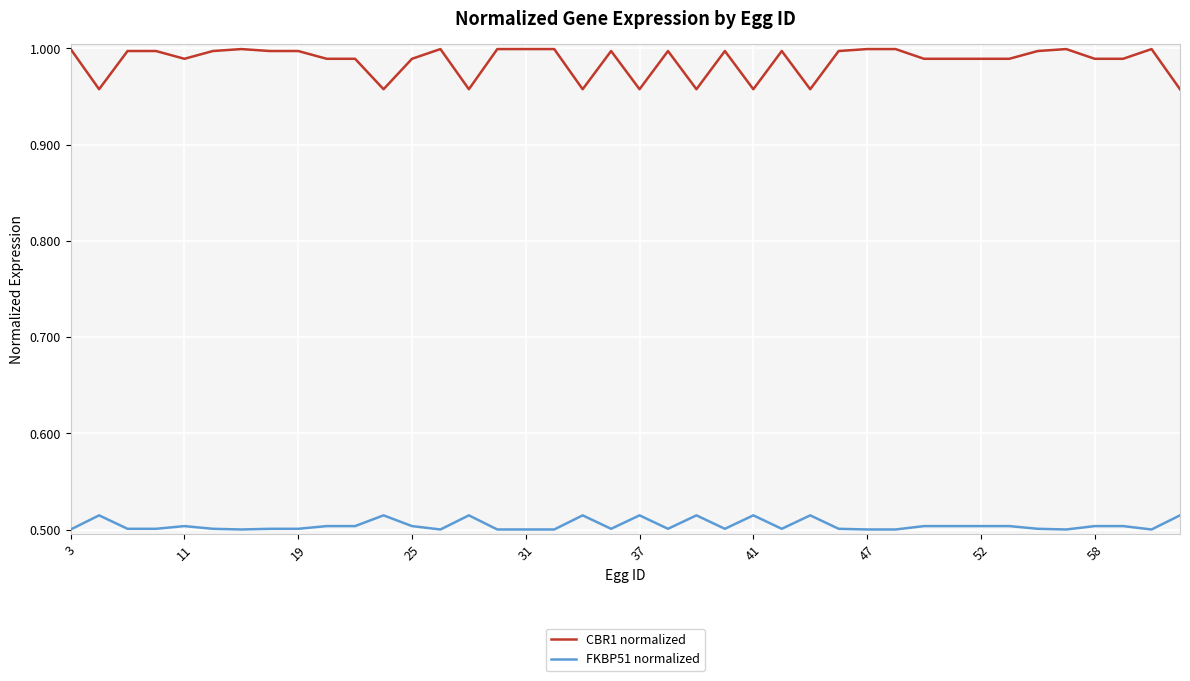

Which series has the widest spread of values?

CBR1 normalized